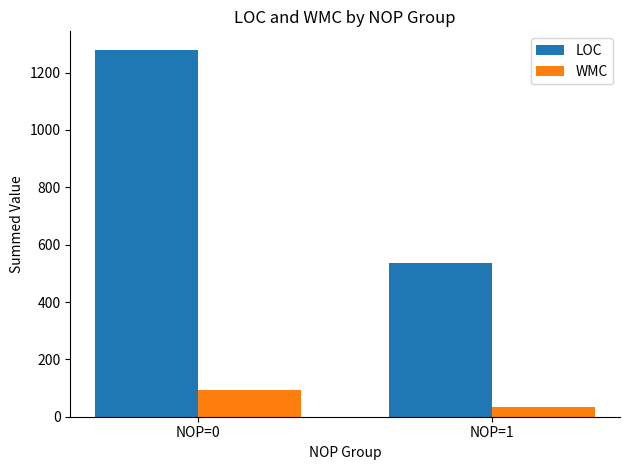

What is the sum of the LOC values at NOP=0 and NOP=1?

1817